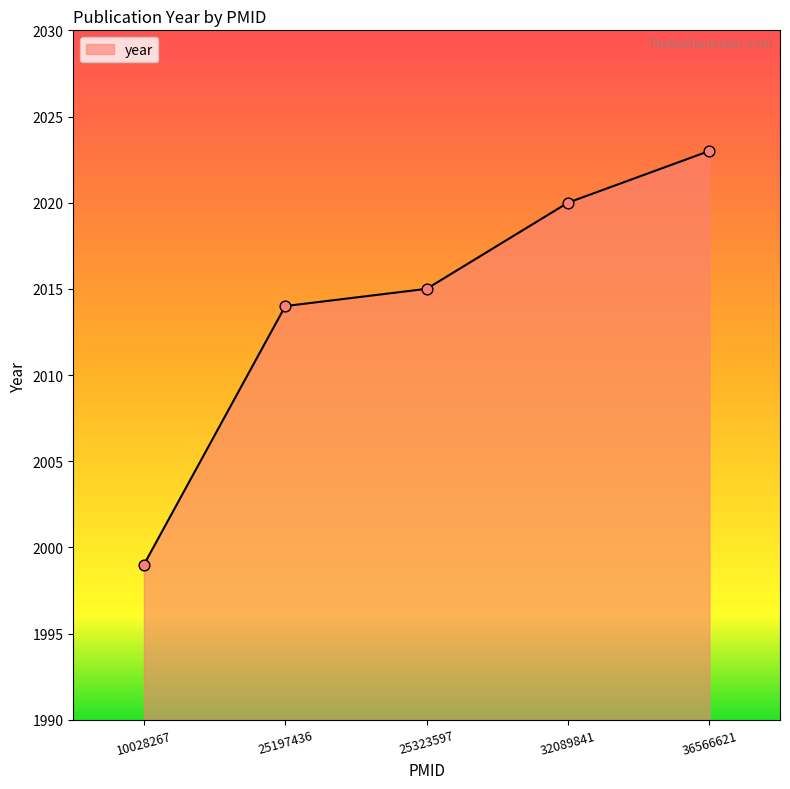

What is the ratio of the value at 10028267 to the value at 36566621?

1.0